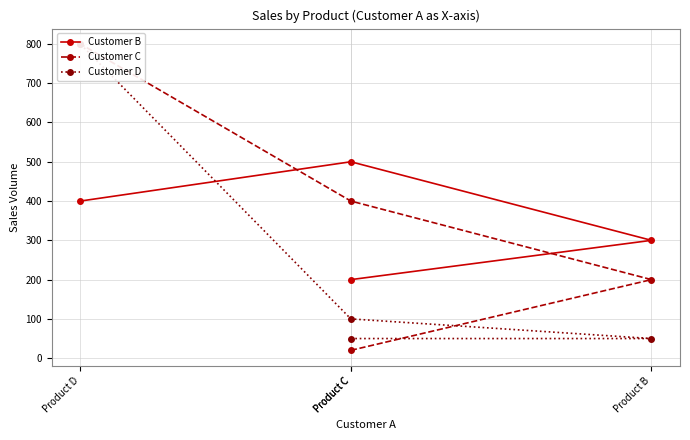

How many lines are shown in the chart?

3